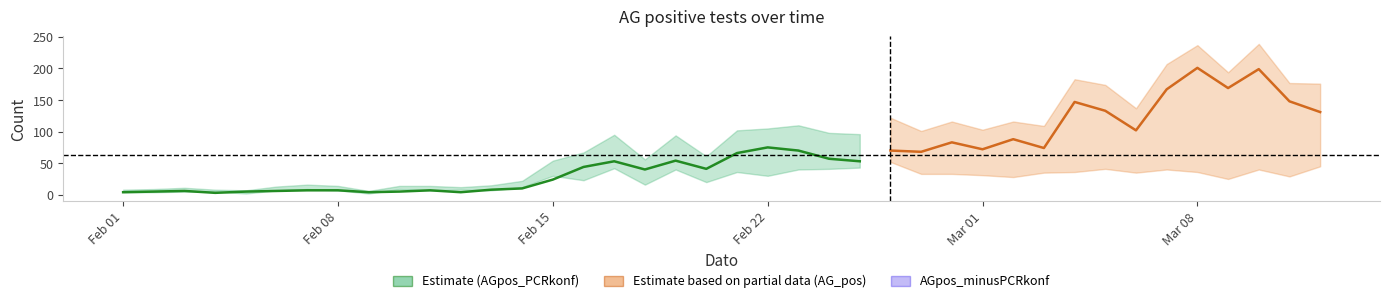

The value at 15 is 30. True or false?

False